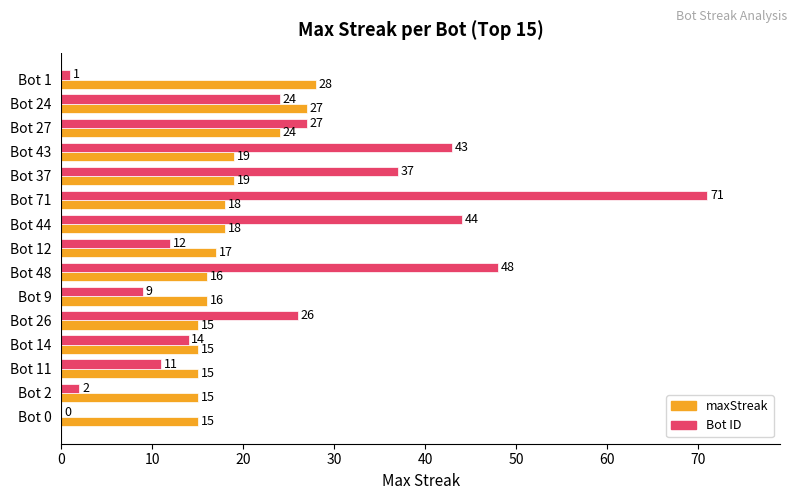

True or false: maxStreak has a value of 8 at Bot 14.

False